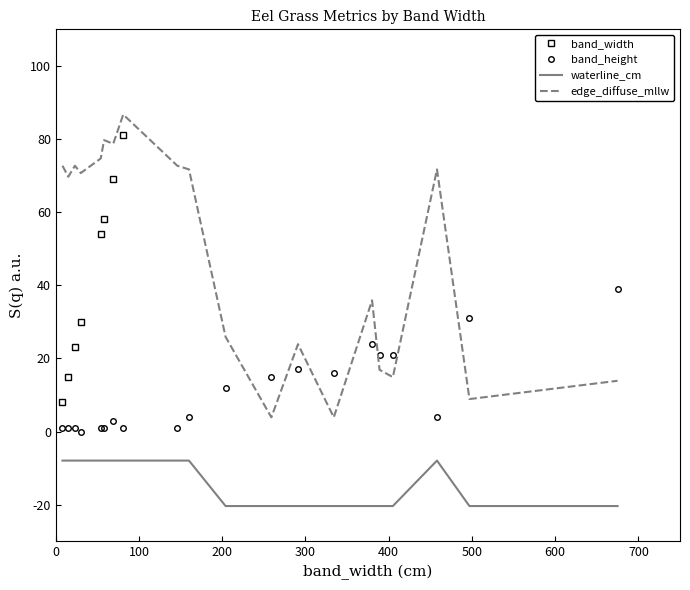

True or false: waterline_cm and band_height cross at least once.

False